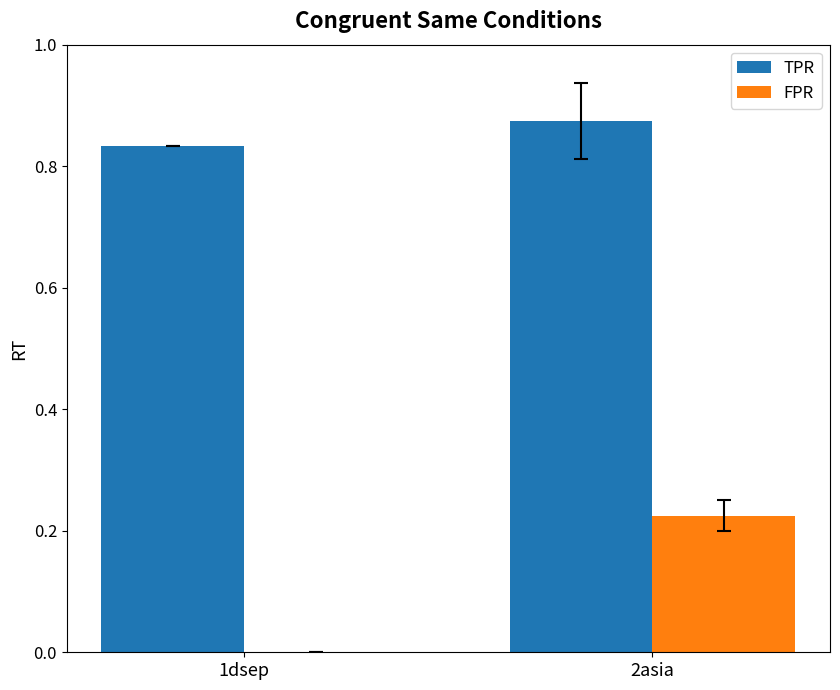

Count the TPR values in the range 0 to 1.

2